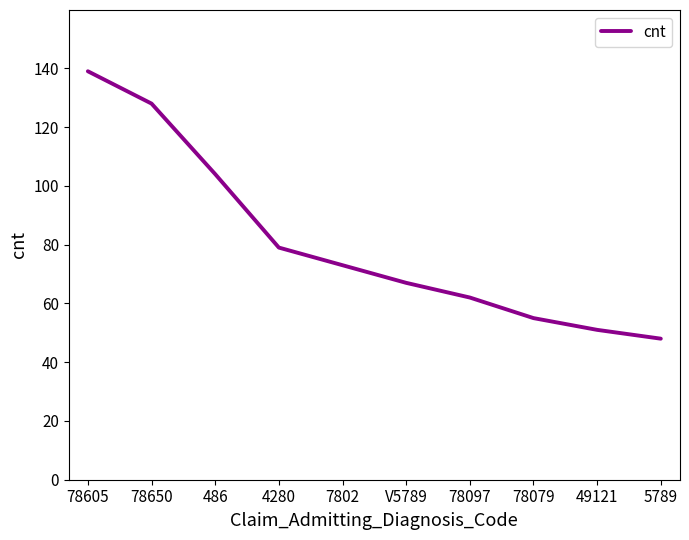

How many lines are shown in the chart?

1